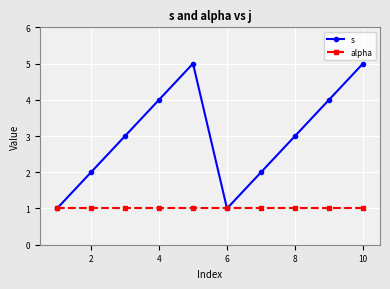

What are all the series names shown in the legend?

s, alpha